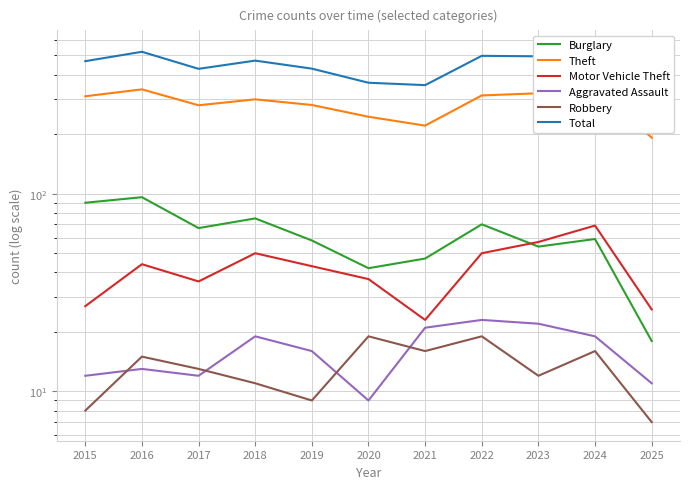

The value of Burglary at 2015 is 90. True or false?

True